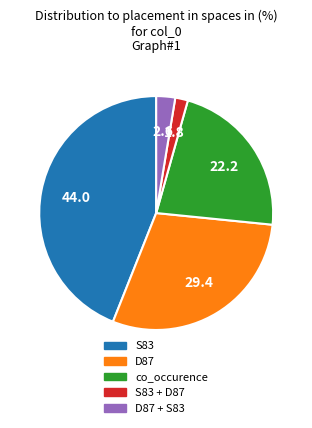

Does any single category account for the majority?

No